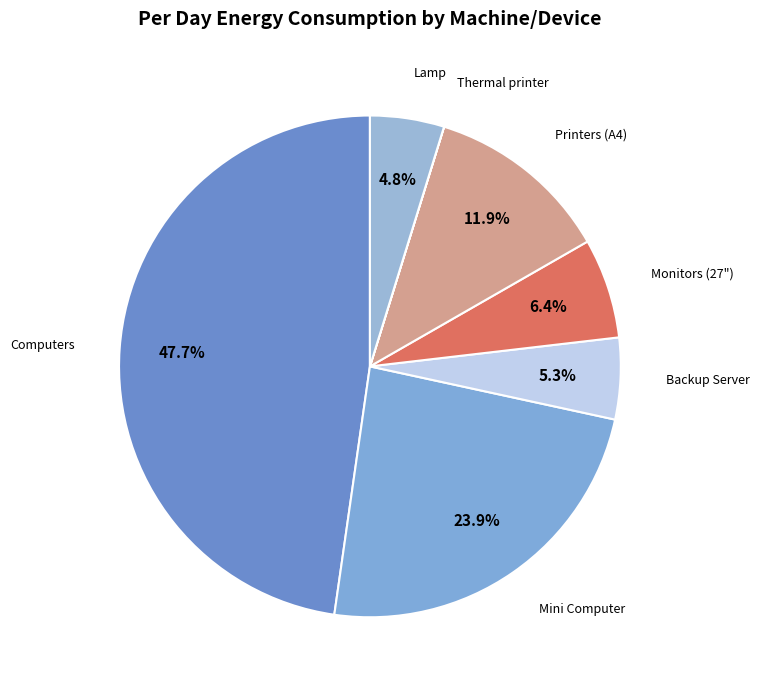

Which slice is the largest?

Computers